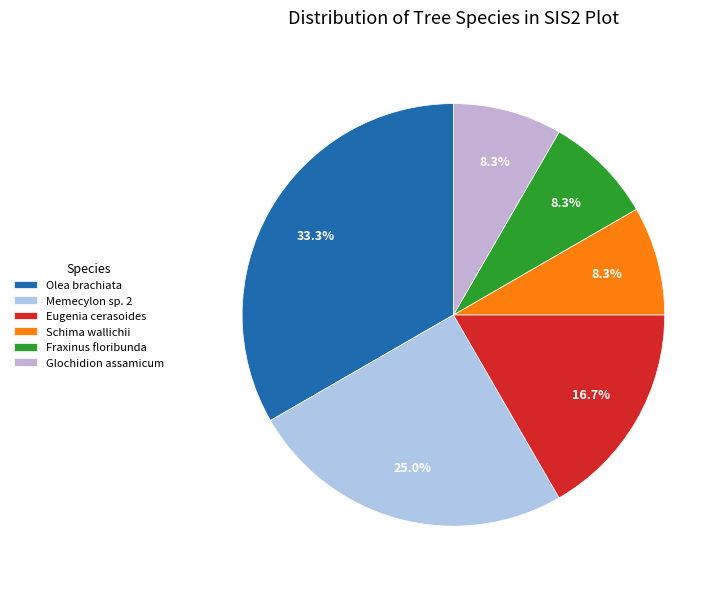

To the nearest percent, what is the difference between the largest and smallest slice percentages?

25%